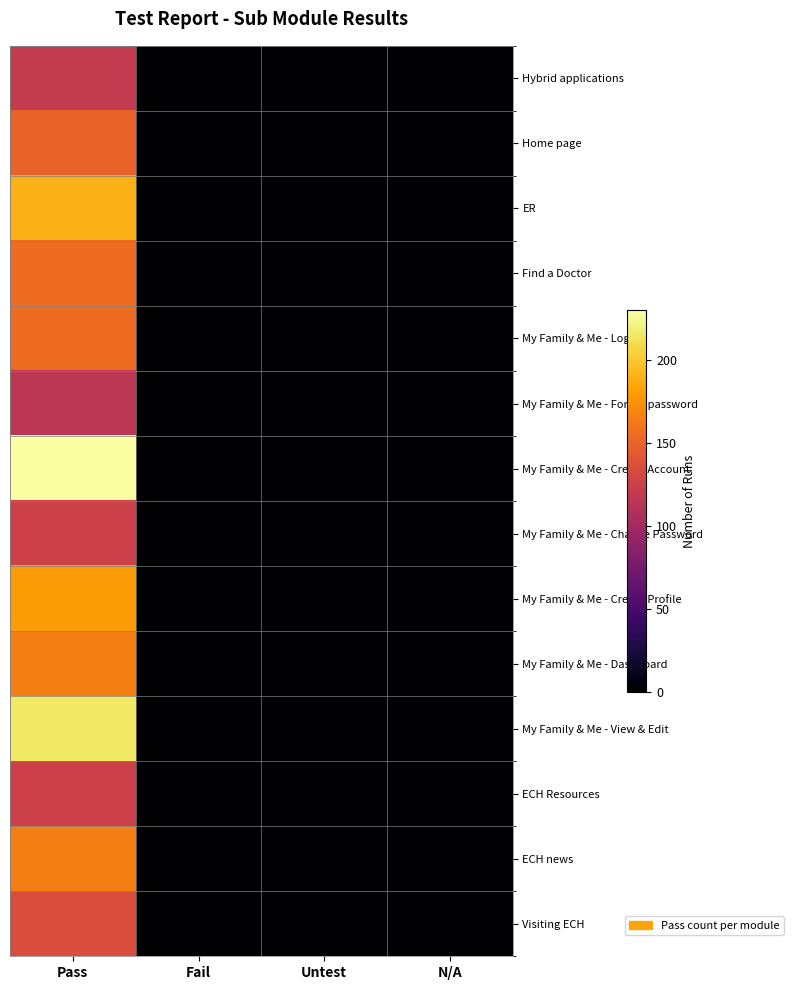

At how many categories does at least one series exceed 85?

1